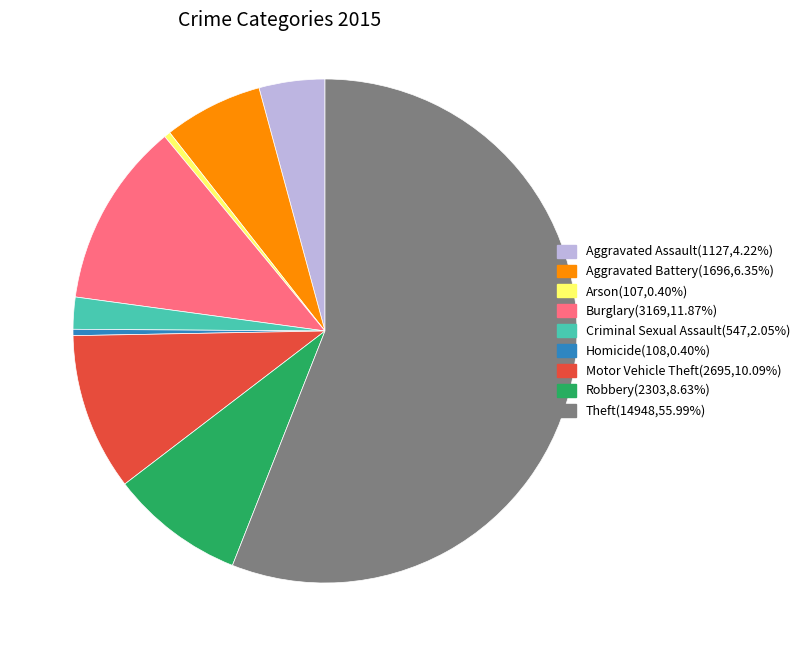

Is Arson(107,0.40%) the majority of the pie?

No